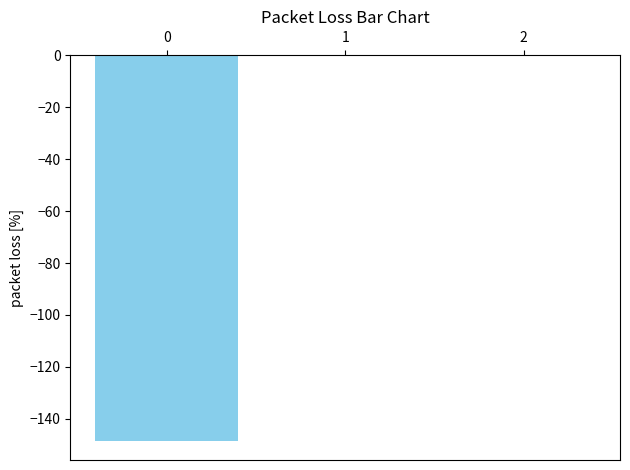

The value at 2 is 0.0. True or false?

True